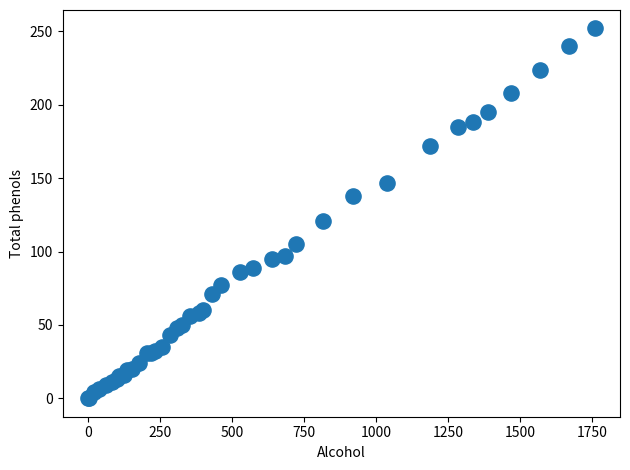

What Y value in the scatter plot is closest to 126?

121